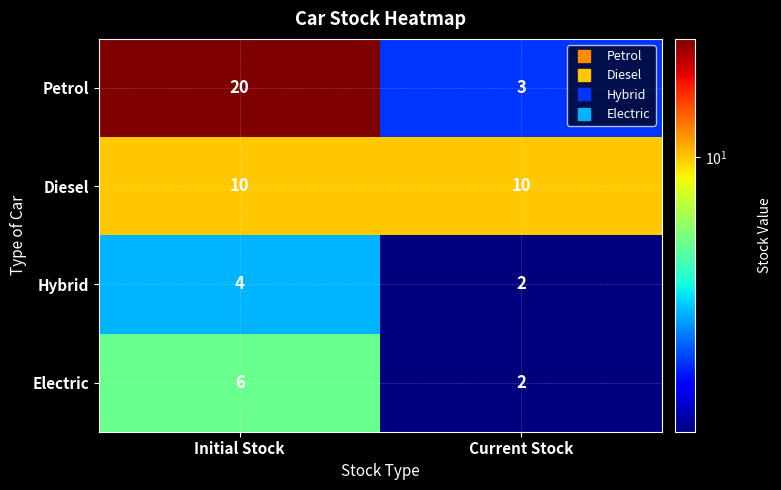

Which series has the largest range (max minus min)?

Petrol